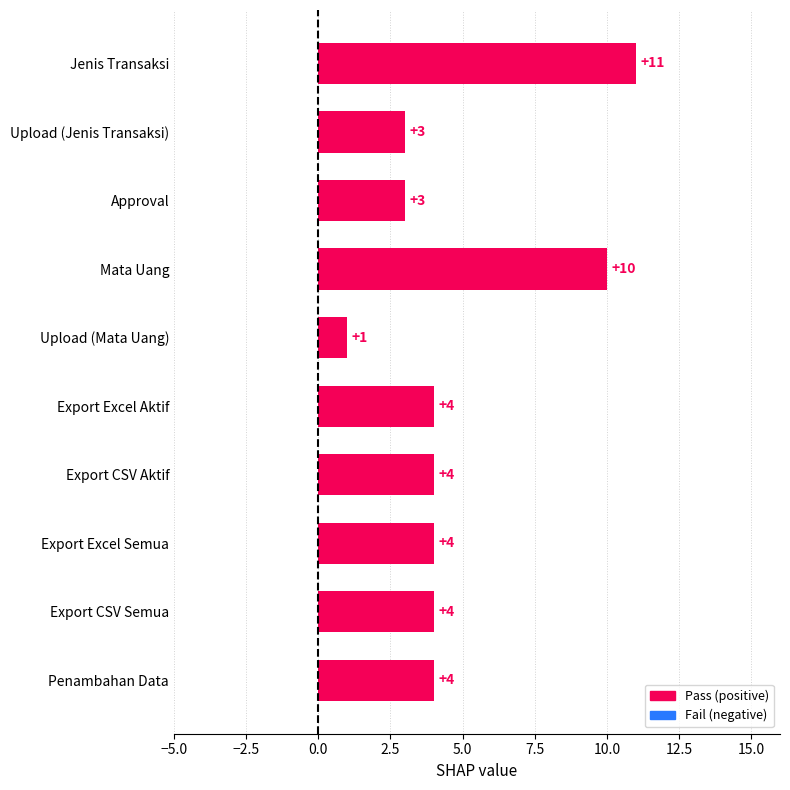

Which category has the lowest value across all series?

Upload (Mata Uang)